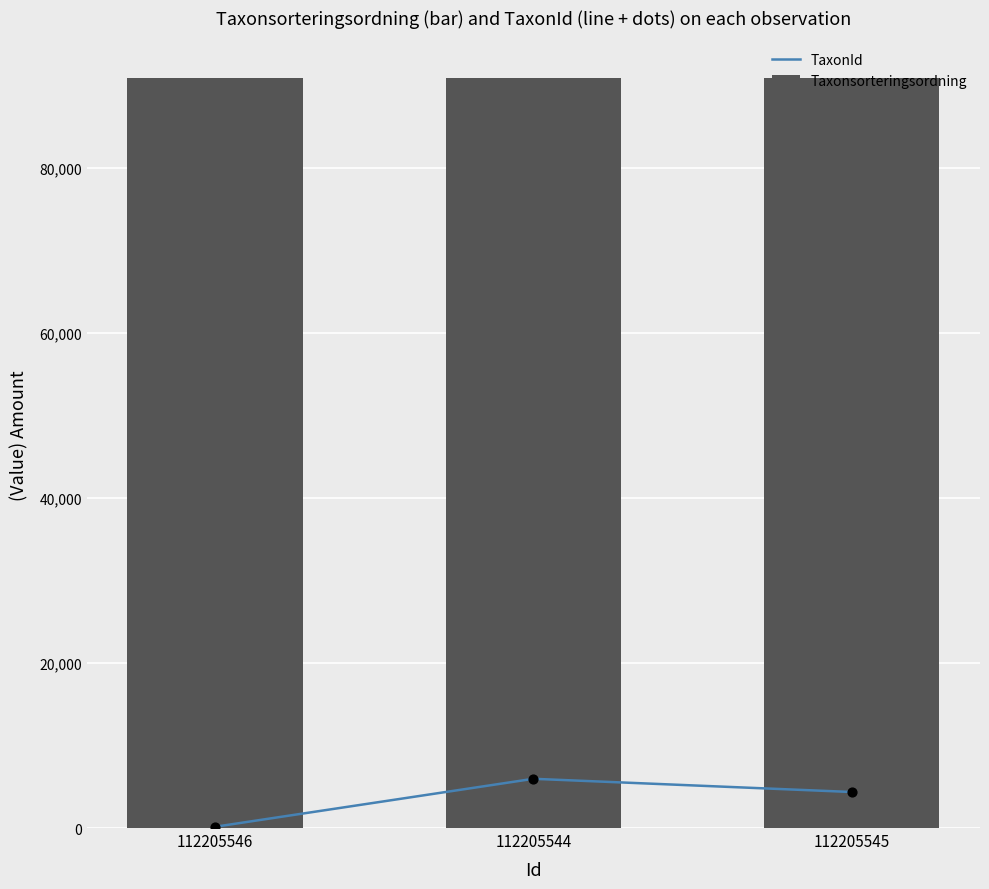

What is the total value across all series at 112205545?

95212